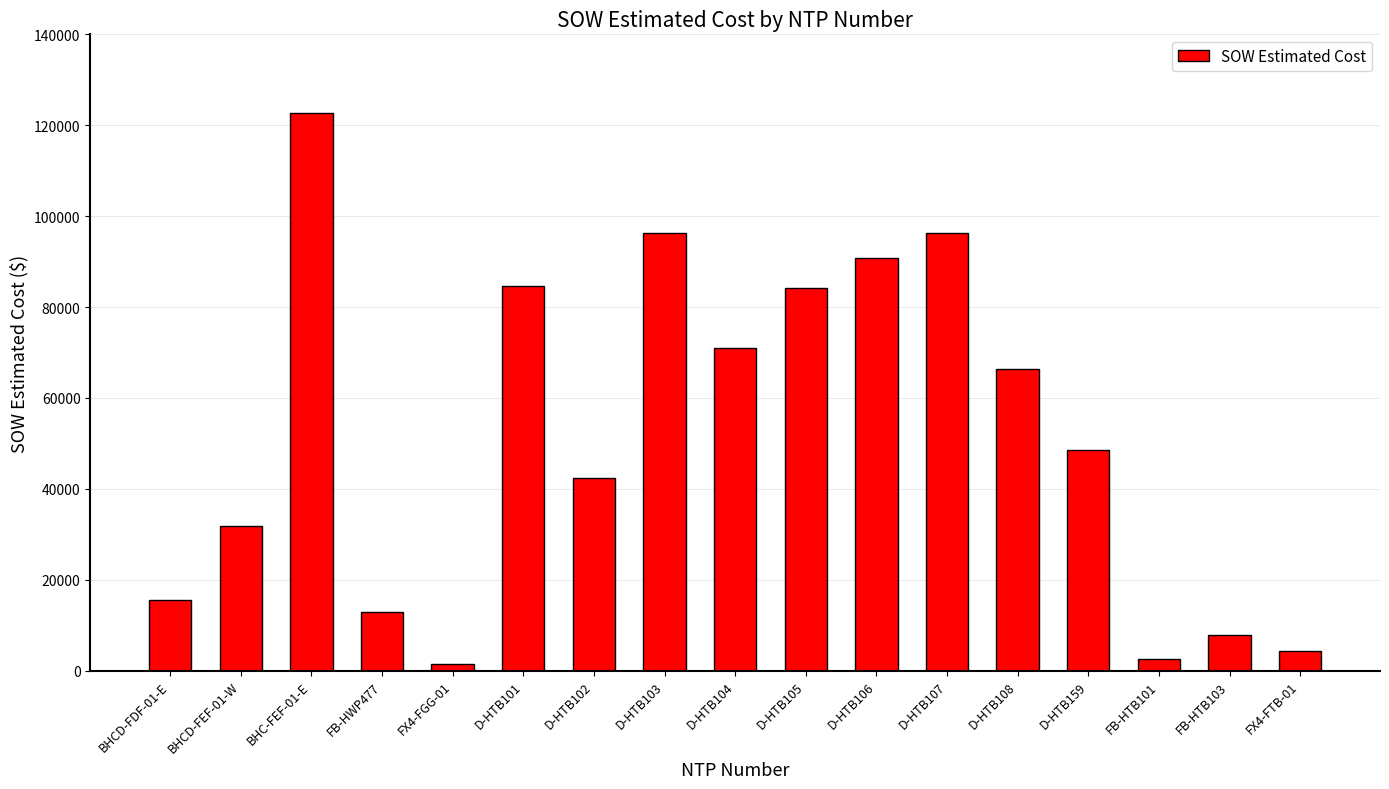

Does the chart contain stacked bars?

No